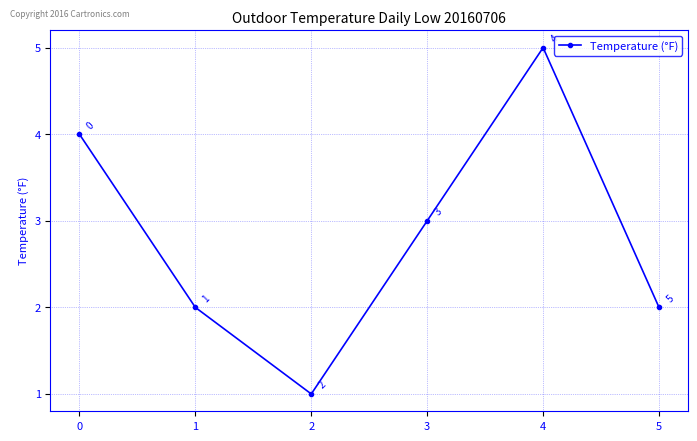

What is the average value?

3